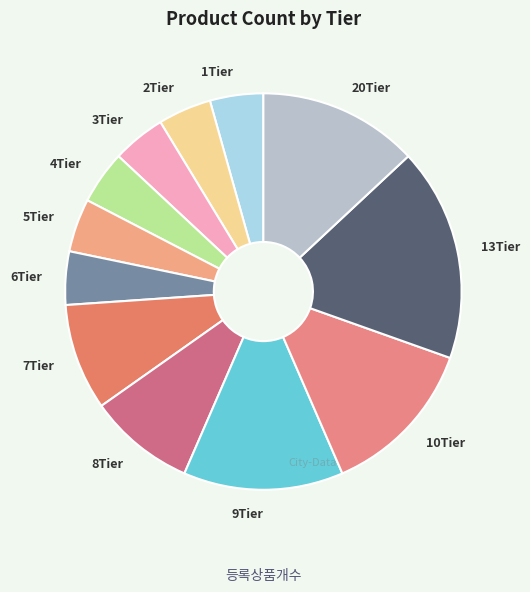

Does 6Tier account for over 50% of the chart?

No